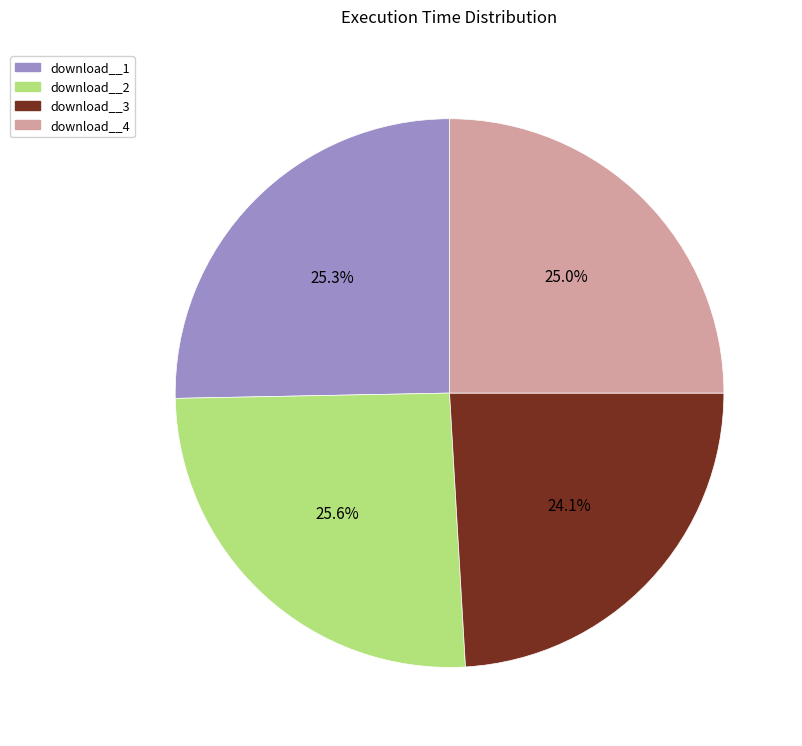

What is the smallest slice in the pie chart?

download__3